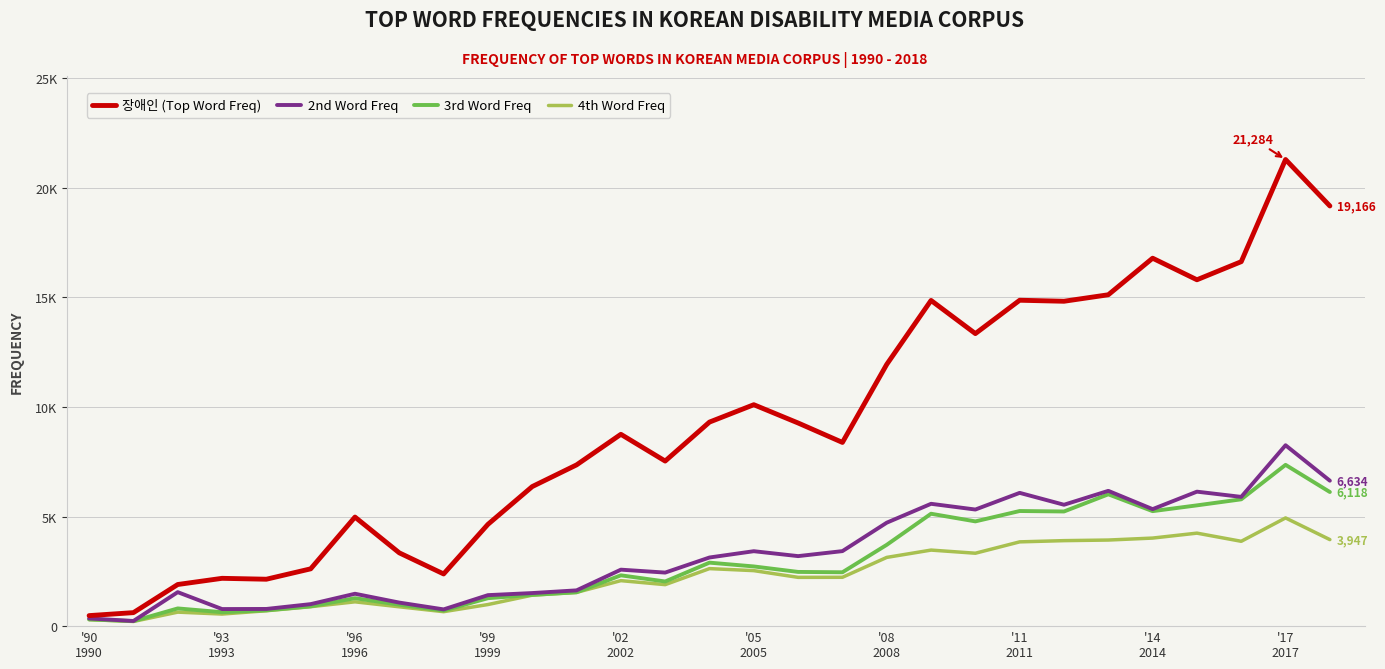

Is this an area chart (filled region under the line)?

No